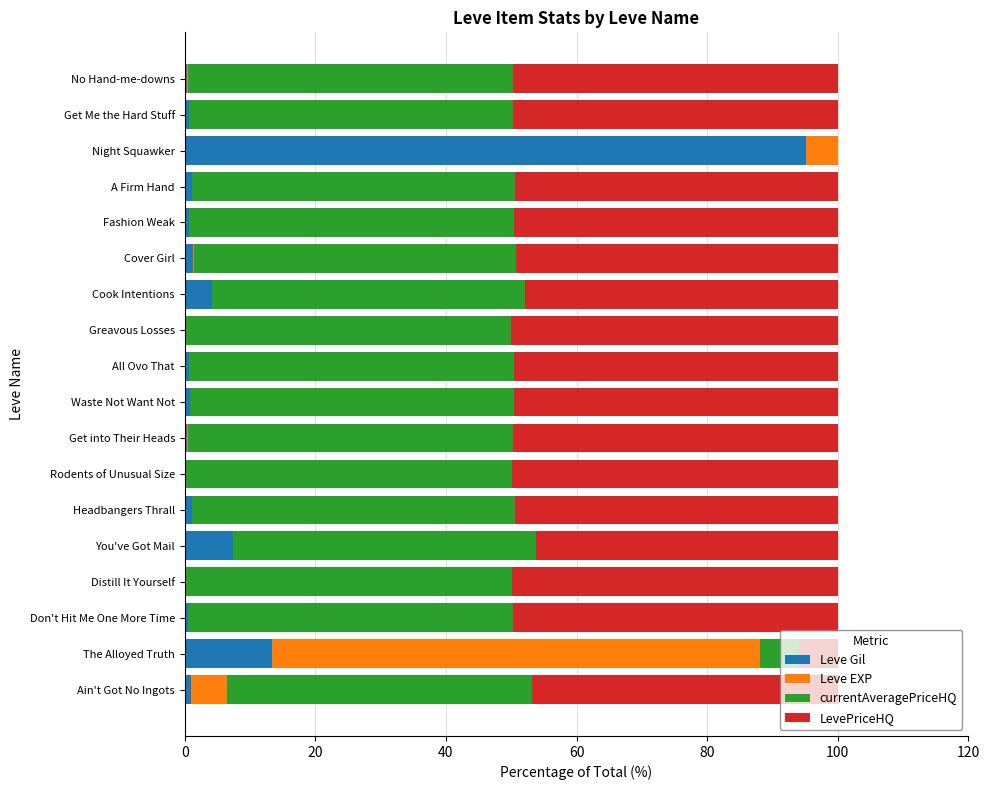

At which label does Leve Gil reach its peak?

Night Squawker